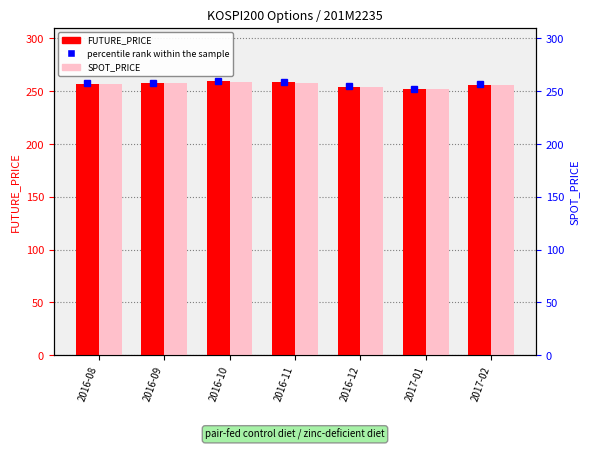

Which series changed the most between 2016-08 and 2016-11?

FUTURE_PRICE